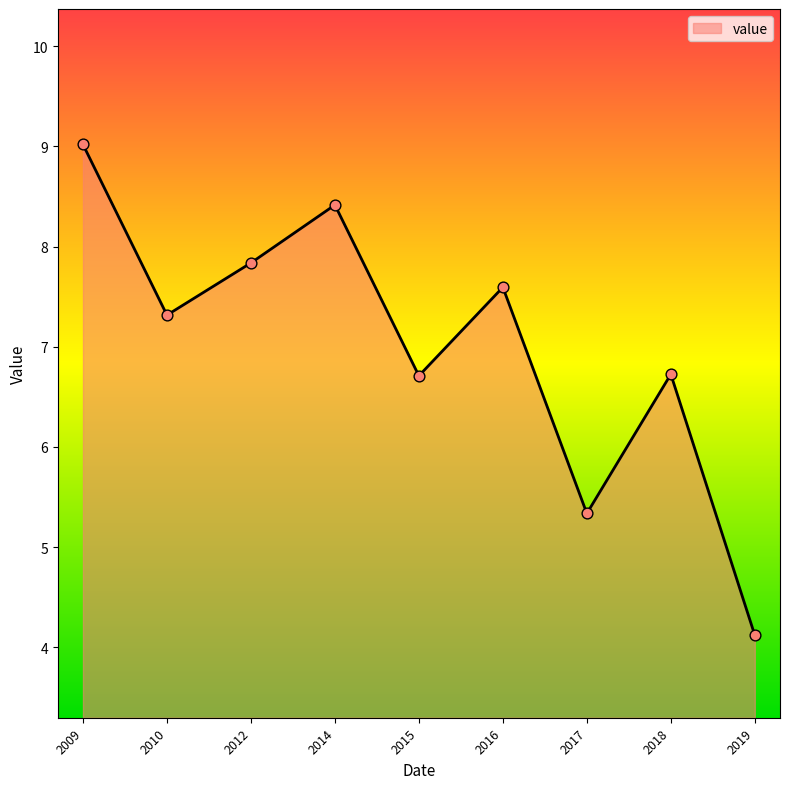

Which has a higher value, 2009 or 2018?

2009